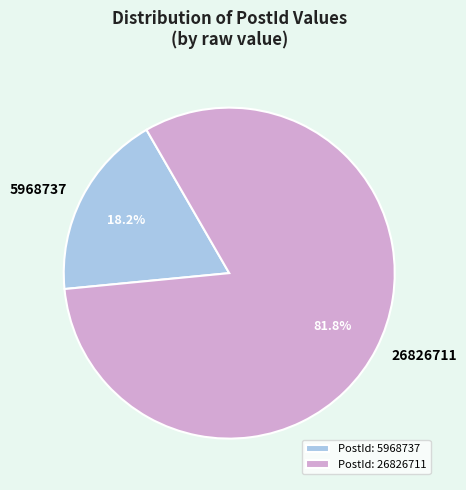

Which category accounts for the majority?

26826711